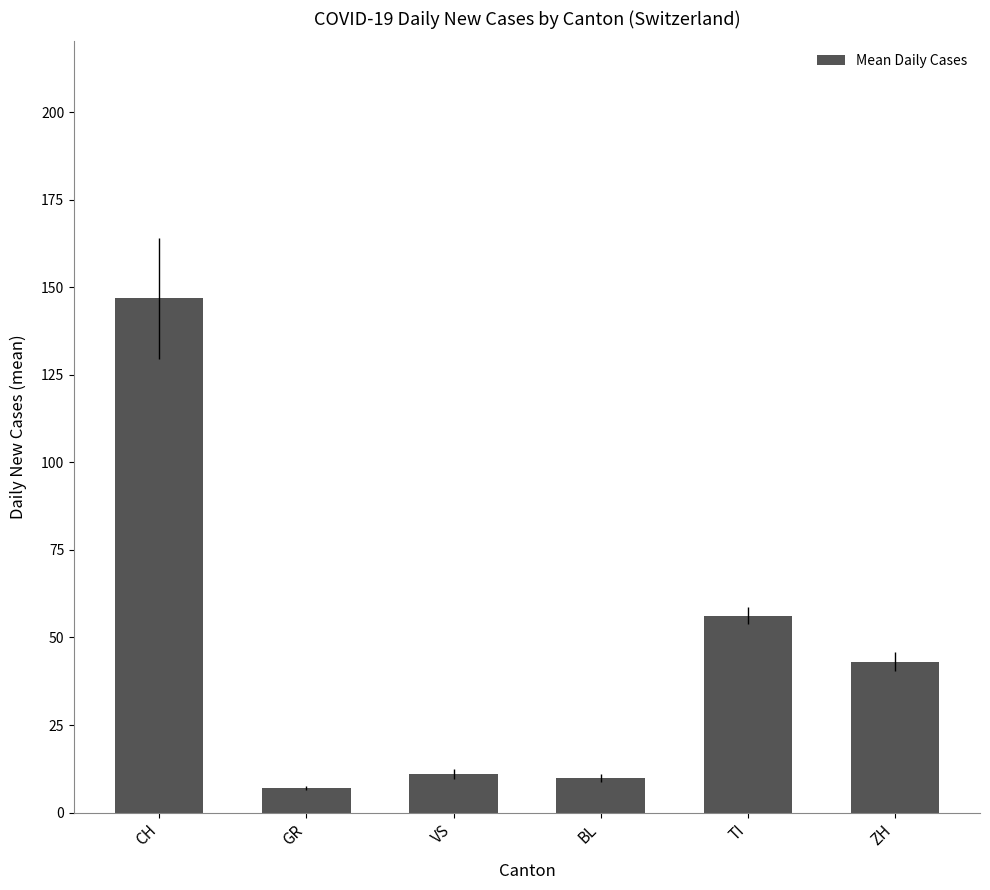

What is the greatest value displayed?

146.8